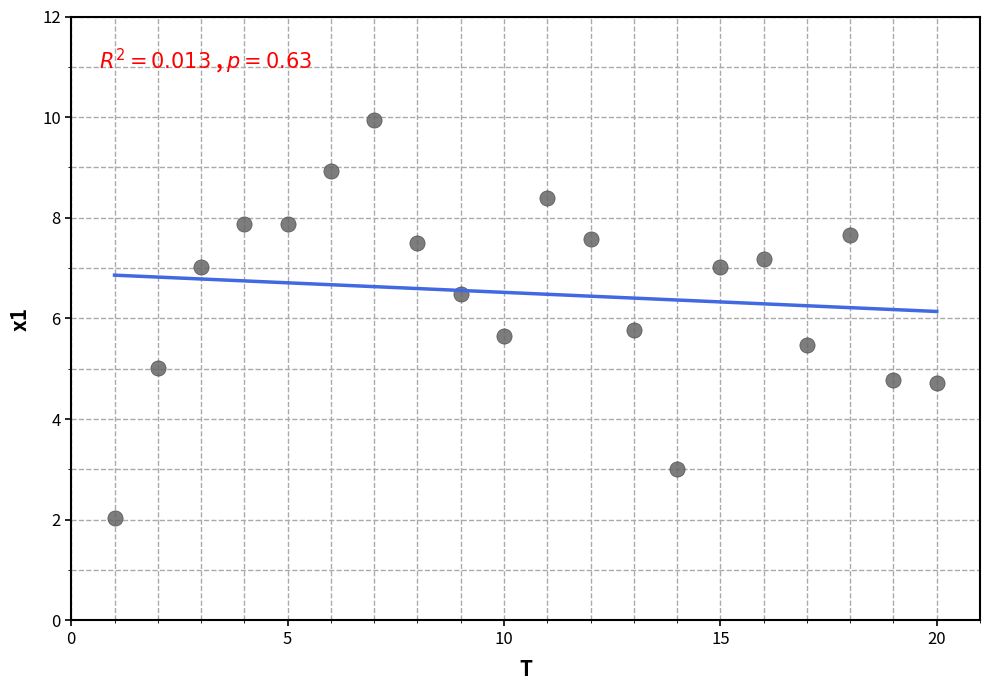

What is the range of Y values (max minus min)?

7.9